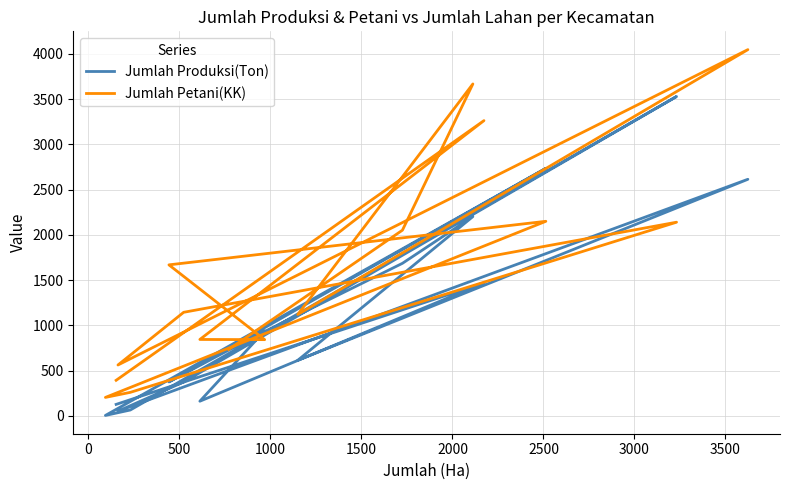

What is the difference between the Jumlah Petani(KK) values at 3000 and 500?

584